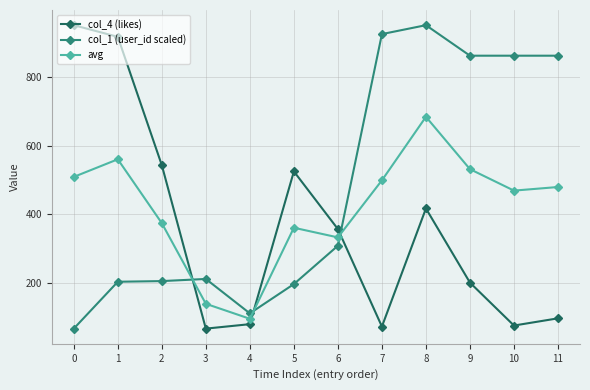

What is the difference between the maximum and minimum values in the col_1 (user_id scaled) series?

884.0